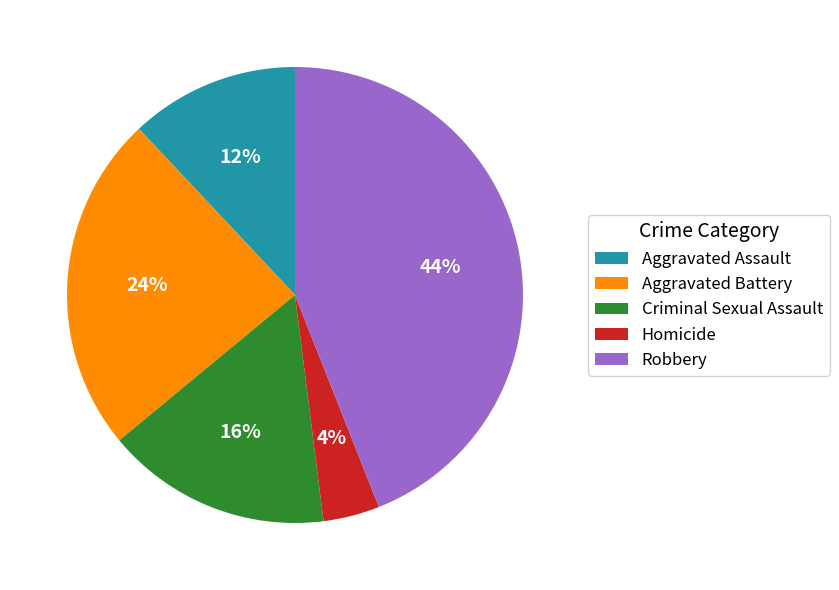

How many segments does this pie chart have?

5